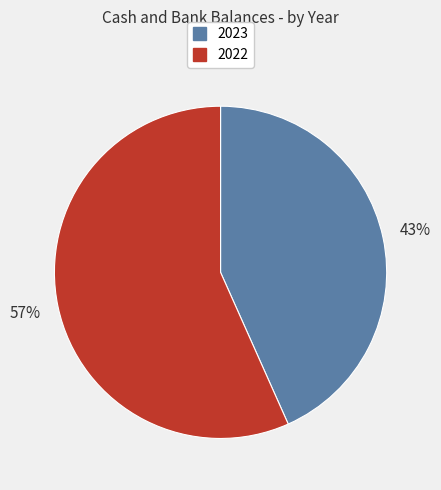

Which slice is the smallest?

2023